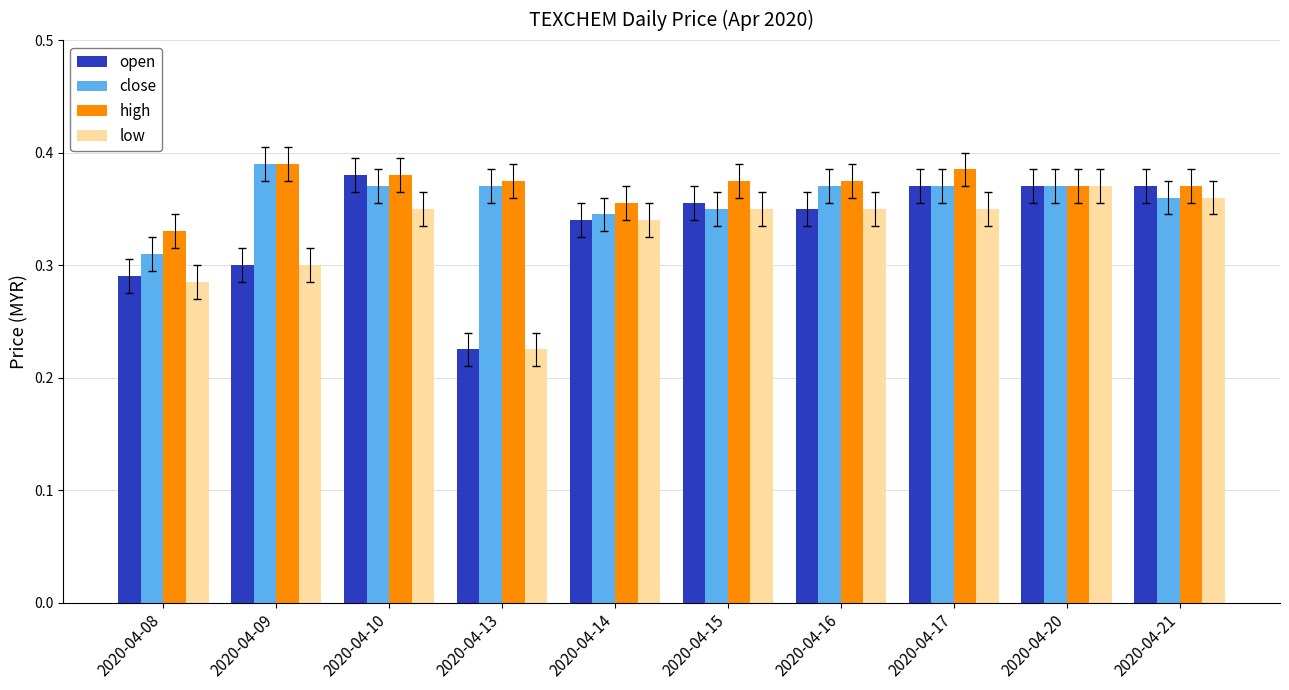

What are all the series names shown in the legend?

open, close, high, low